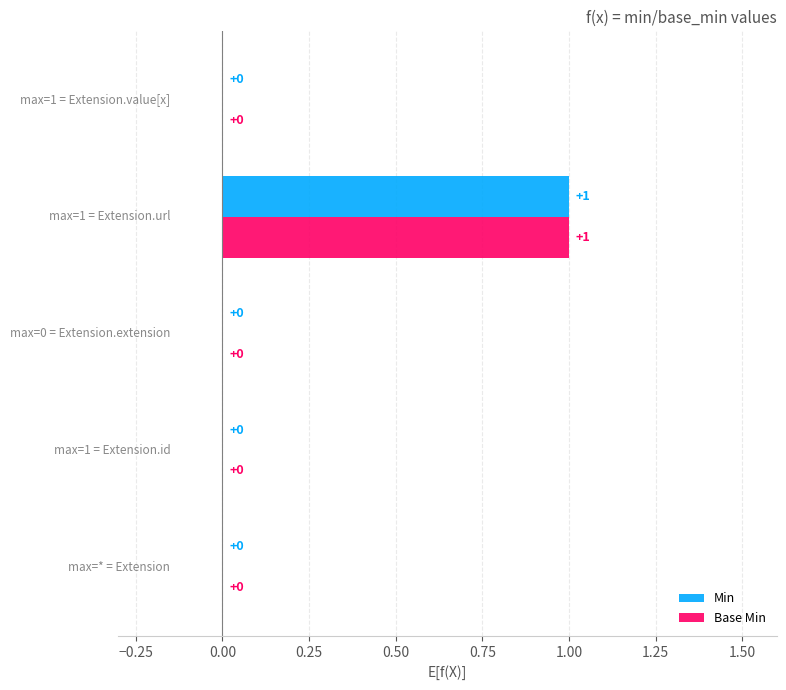

What are all the series names shown in the legend?

Min, Base Min